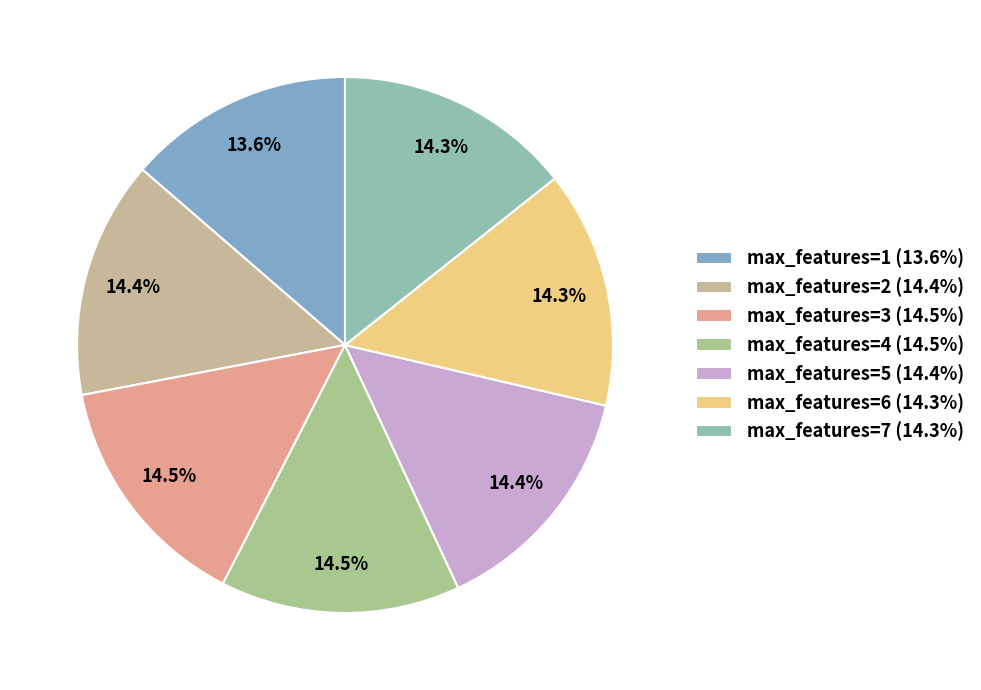

True or false: max_features=6 accounts for 14% of the total.

True